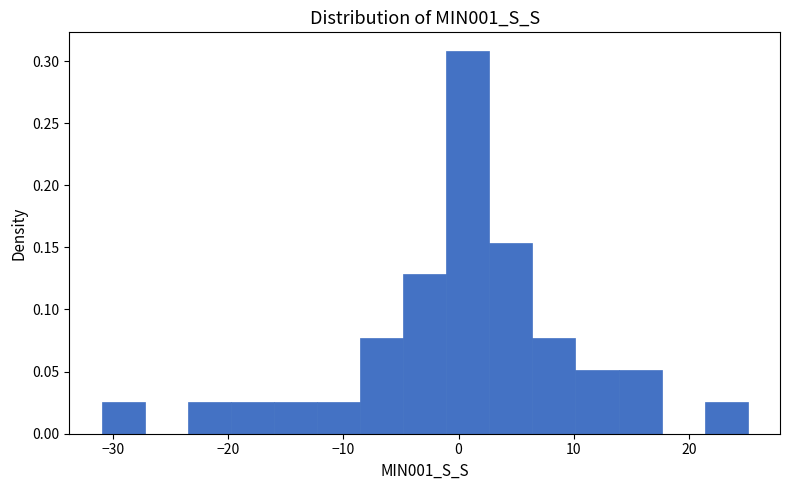

Around what value on the x-axis is the tallest bar? Give the approximate position of its centre, as read against the axis.

1